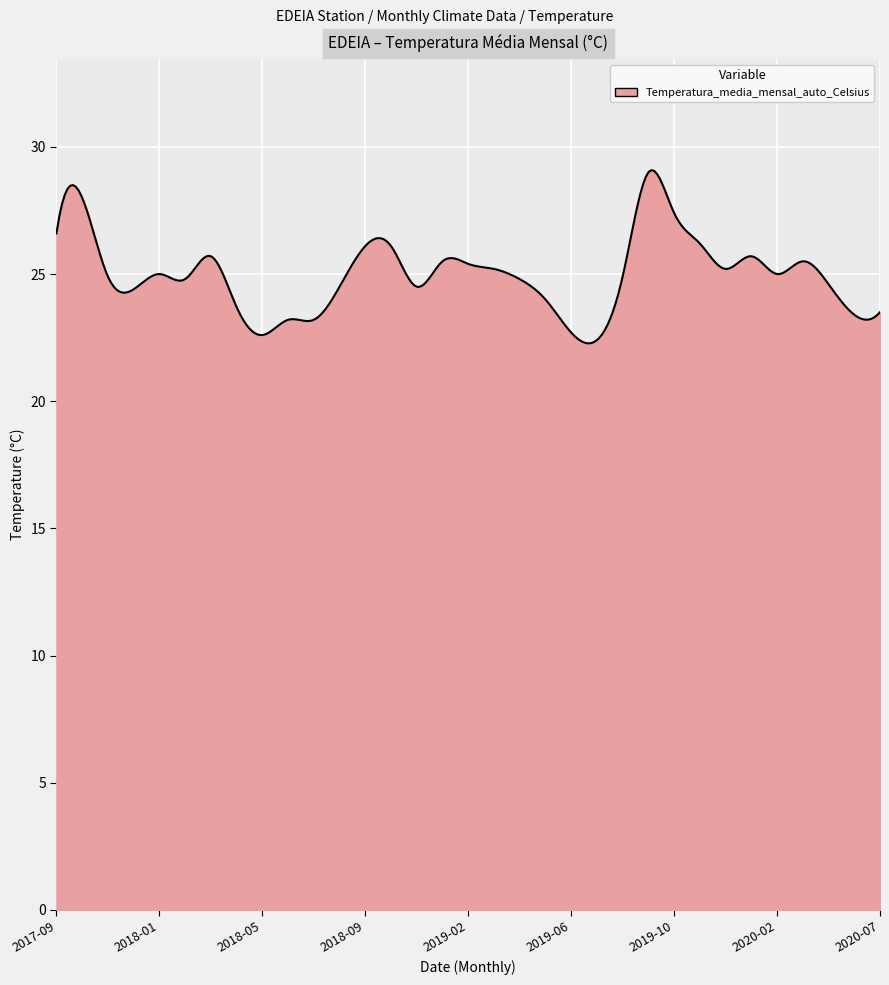

What is the smallest value displayed?

22.3